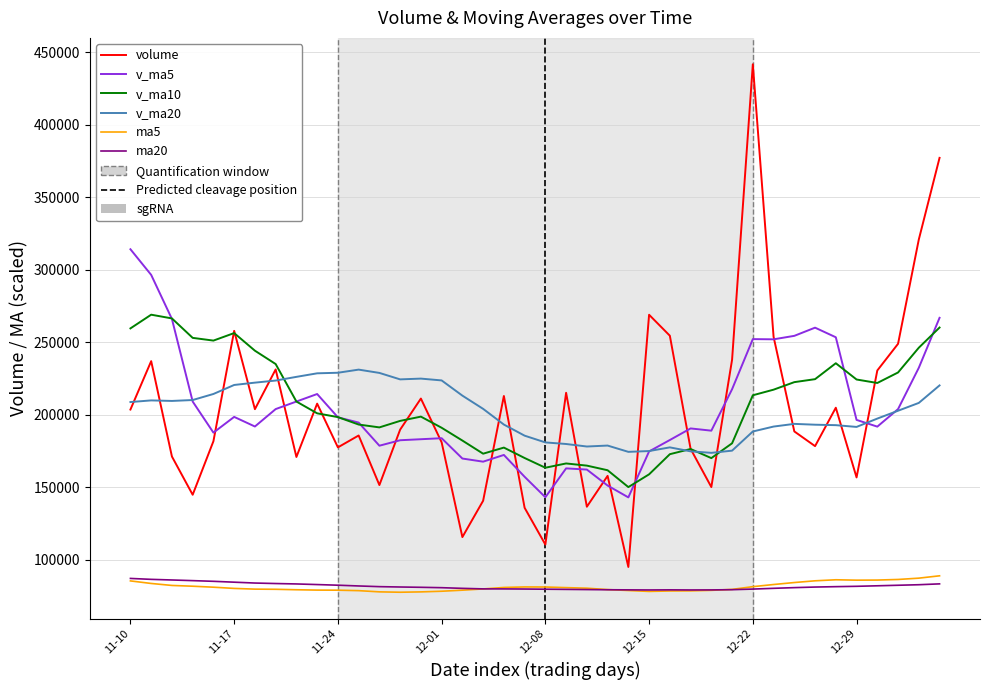

What is the lowest value of the v_ma5 series?

143011.4